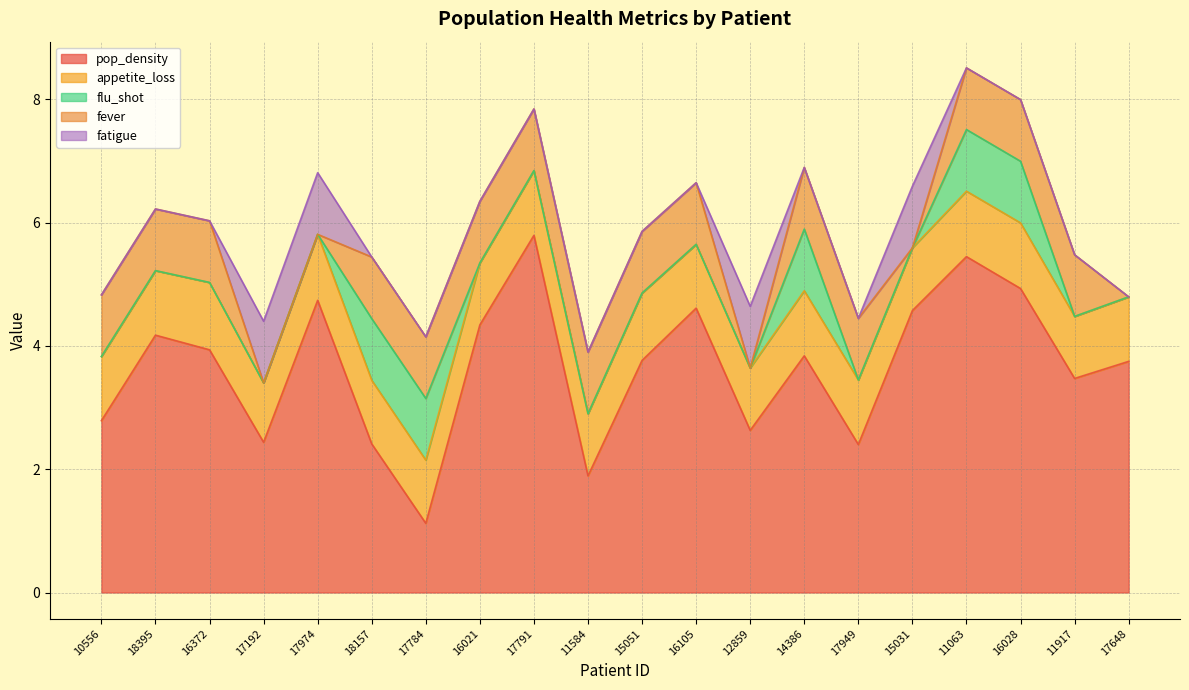

True or false: fatigue has more than 0 interior local peaks.

True